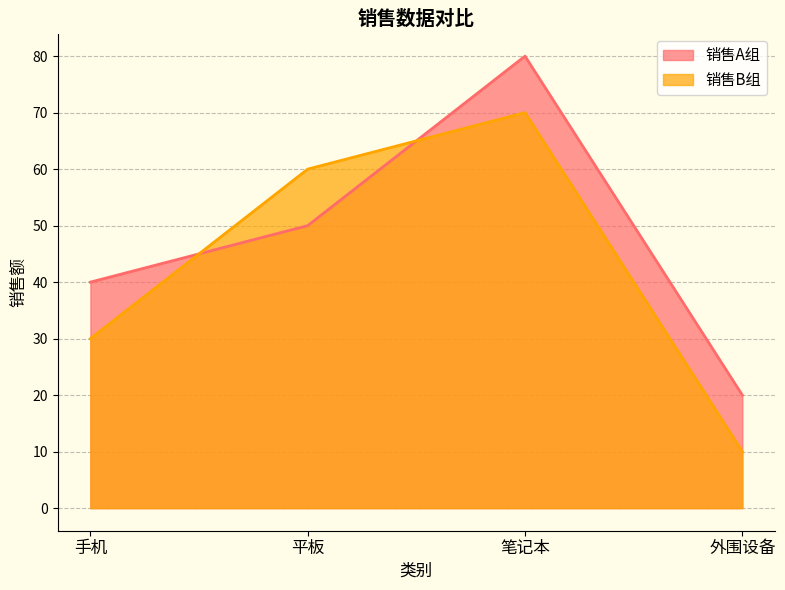

What is the difference between the maximum and minimum values in the 销售A组 series?

60